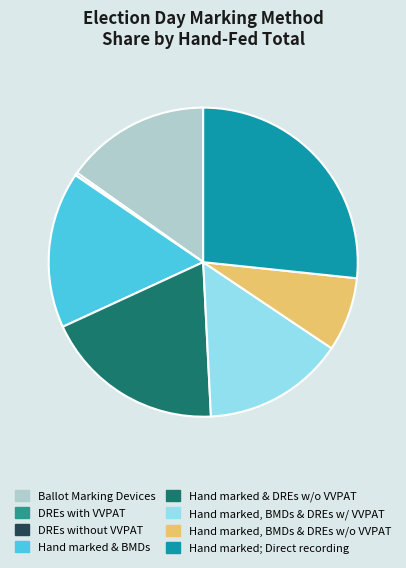

Is there any slice that represents more than half of the pie?

No